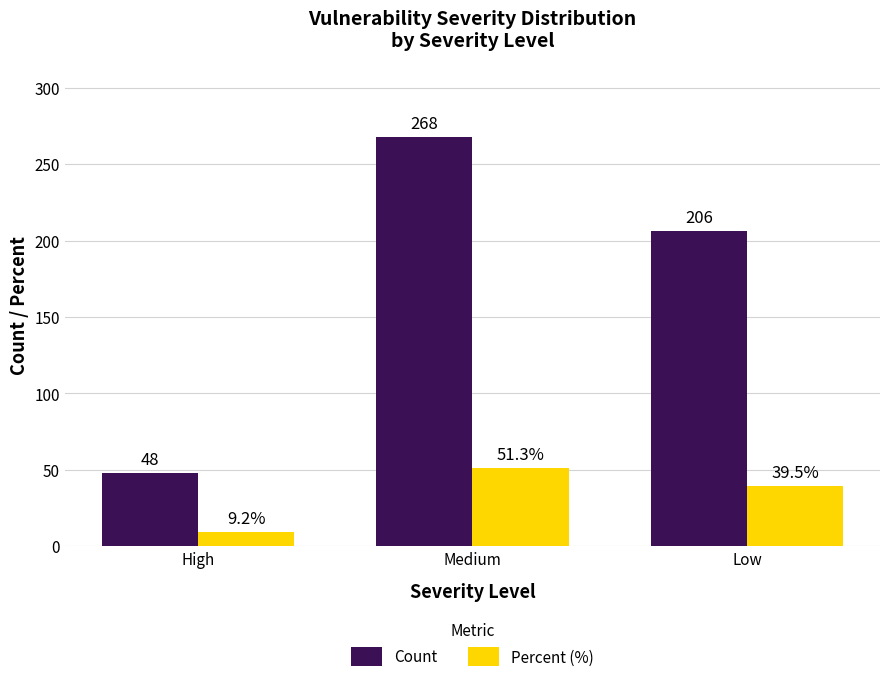

Reading left to right, extract all data points from this chart.

Count: High=48.0	Medium=268.0	Low=206.0
Percent (%): High=9.2	Medium=51.3	Low=39.5